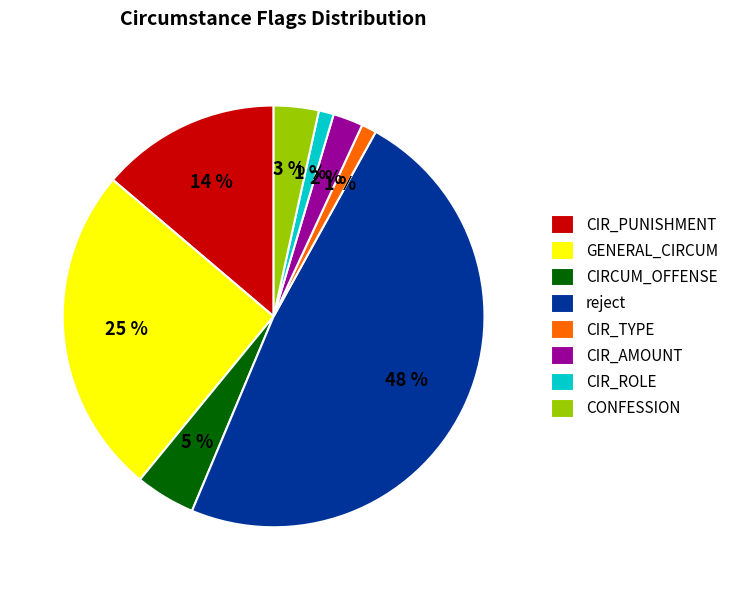

Does CIR_PUNISHMENT account for over 50% of the chart?

No